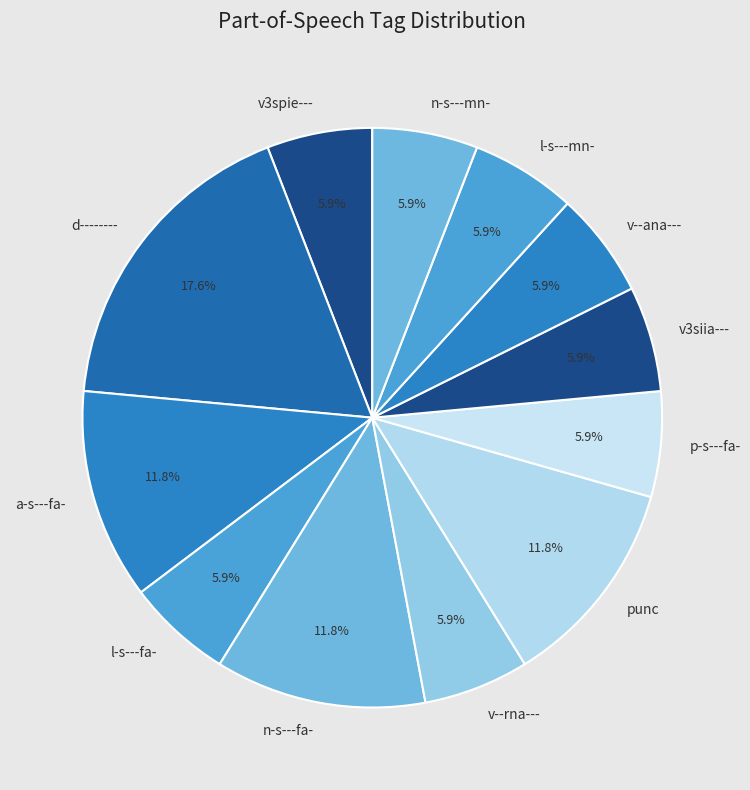

Is the sum of l-s---fa- and punc greater than half?

No